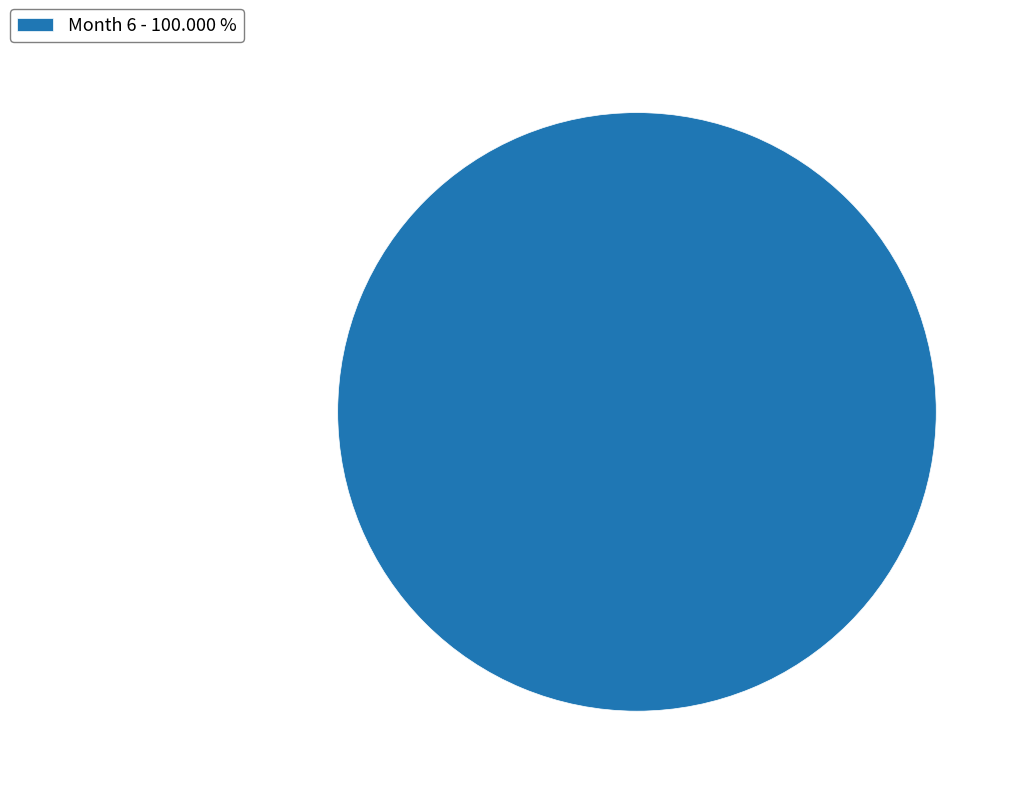

Rank the categories by value from highest to lowest.

Month 6 - 100.000 %